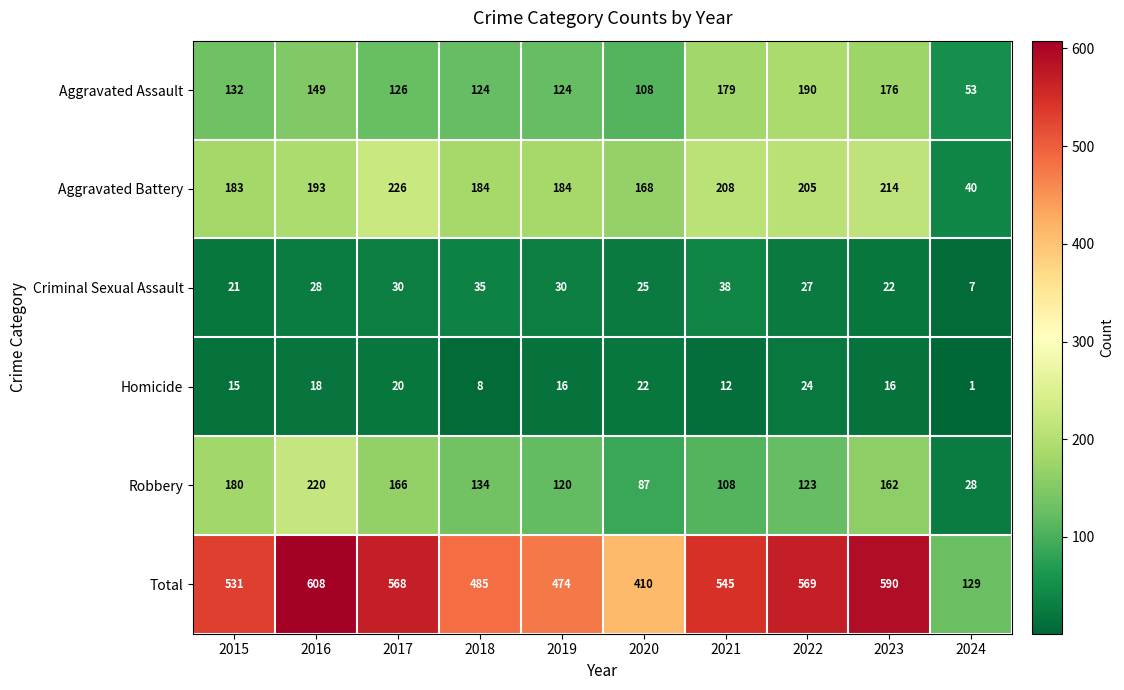

Count the number of categories in the chart.

10